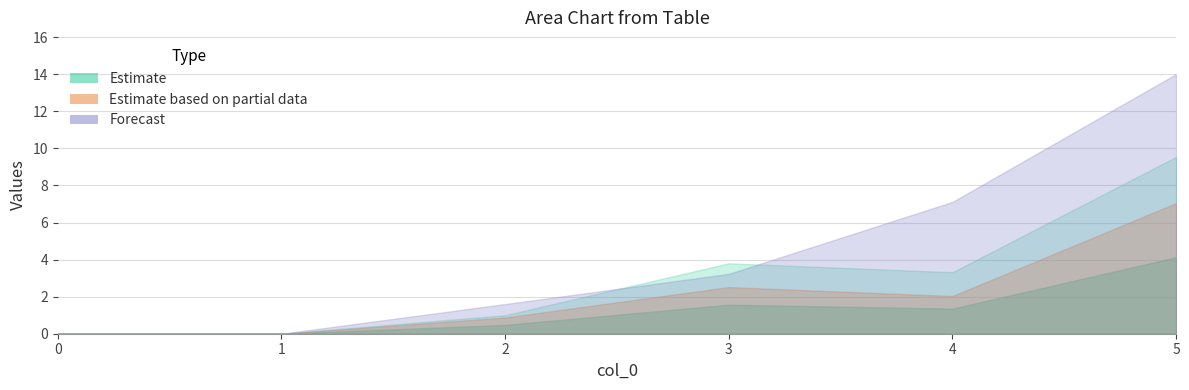

What is the difference between the second highest and second lowest values in the 1 series?

3.8